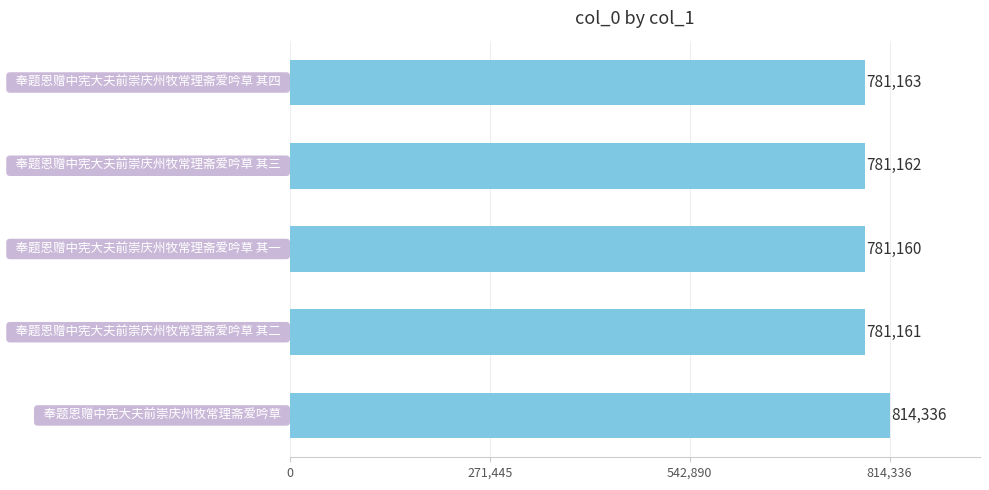

How many values are below 781162?

2